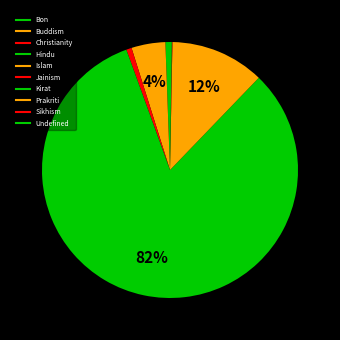

To the nearest percent, what is the difference between the largest and smallest slice percentages?

82%